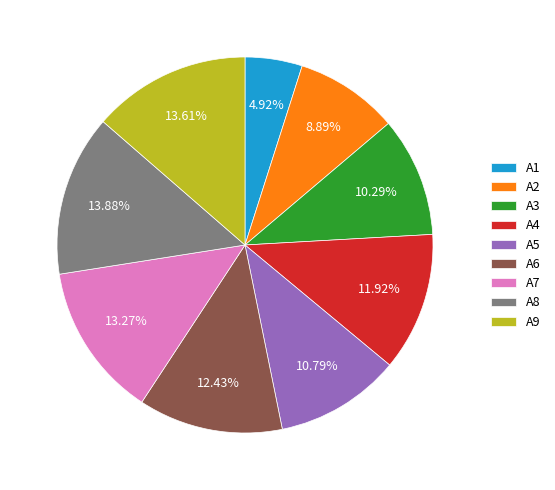

Does A7 represent more than half of the total?

No